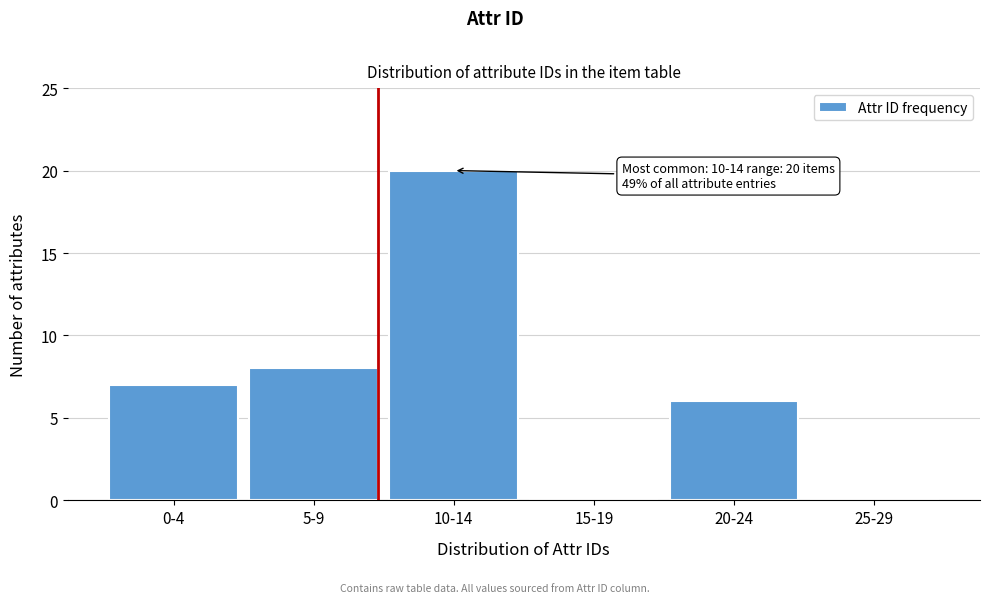

Reading left to right, what are all the values shown in this chart?

0-4=7	5-9=8	10-14=20	15-19=0	20-24=6	25-29=0